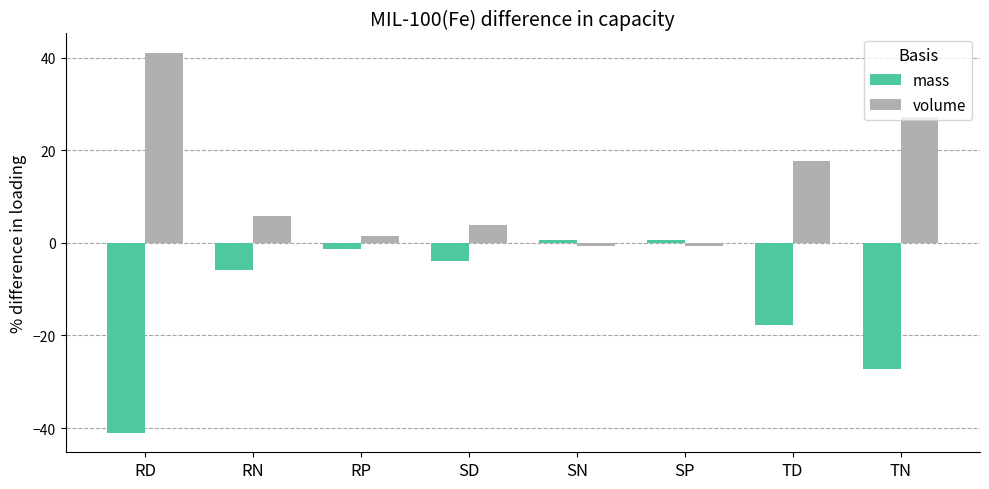

Which series has the largest total across all categories?

volume